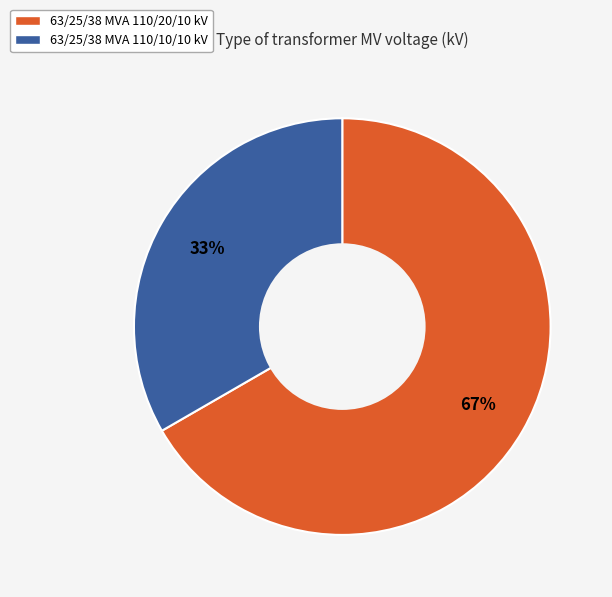

True or false: 63/25/38 MVA 110/20/10 kV accounts for 67% of the total.

True